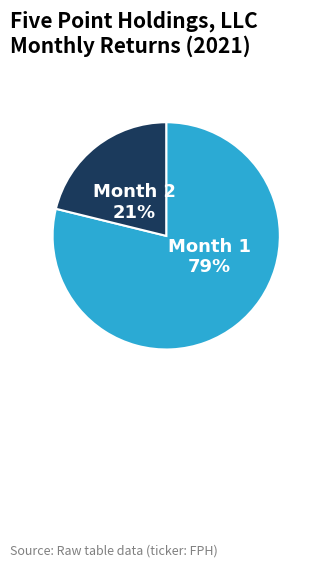

Do Month 2 and Month 1 together represent more than half of the pie?

Yes